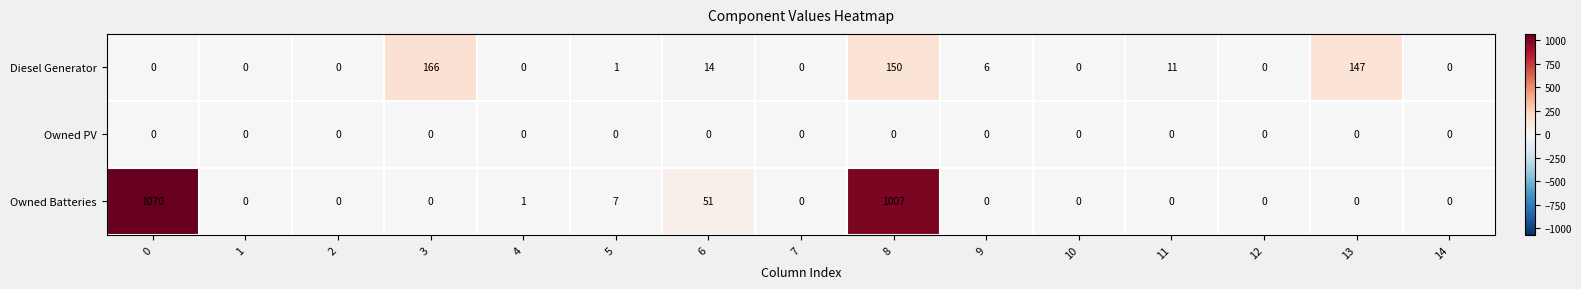

What is the maximum value for Owned Batteries?

1070